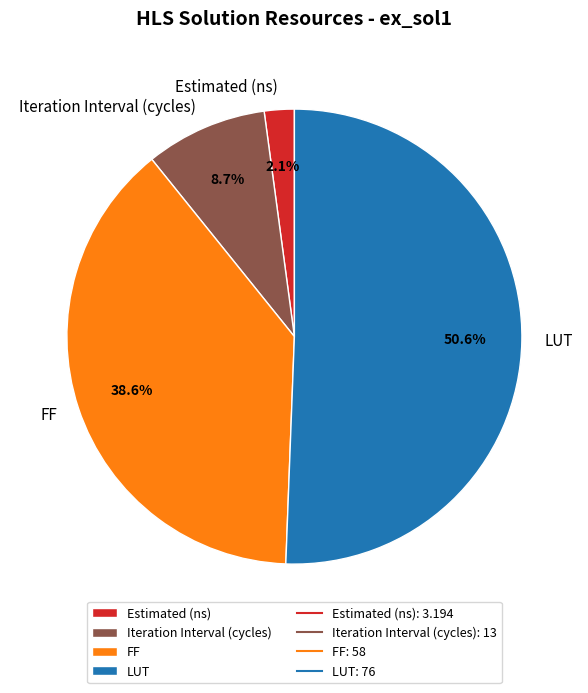

Which slice is the largest?

LUT